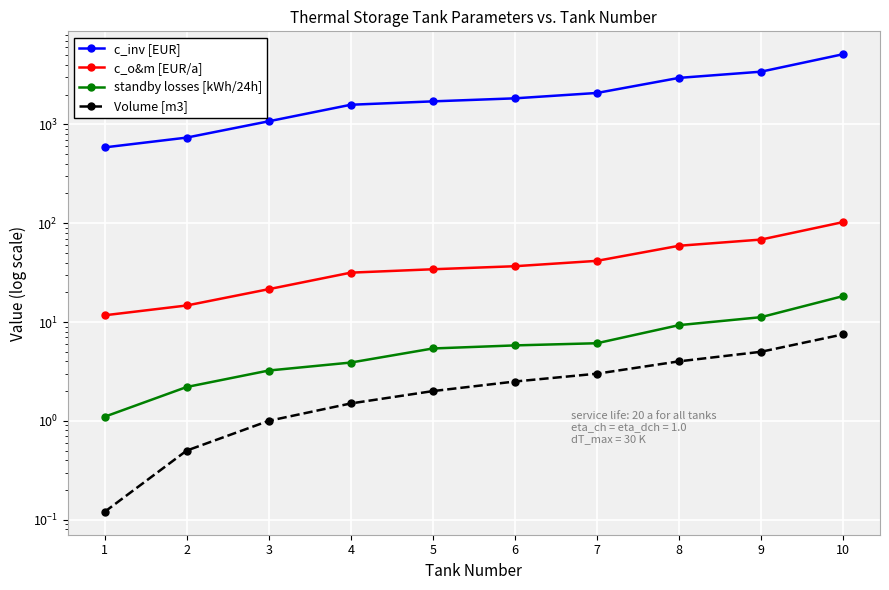

Reading left to right, extract all data points from this chart.

c_inv [EUR]: 585.0	735.0	1075.0	1580.0	1710.0	1835.0	2080.0	2955.0	3415.0	5130.0
c_o&m [EUR/a]: 11.7	14.7	21.5	31.6	34.2	36.7	41.6	59.1	68.3	102.6
standby losses [kWh/24h]: 1.1	2.2	3.2	3.9	5.4	5.8	6.1	9.3	11.2	18.3
Volume [m3]: 0.1	0.5	1.0	1.5	2.0	2.5	3.0	4.0	5.0	7.5